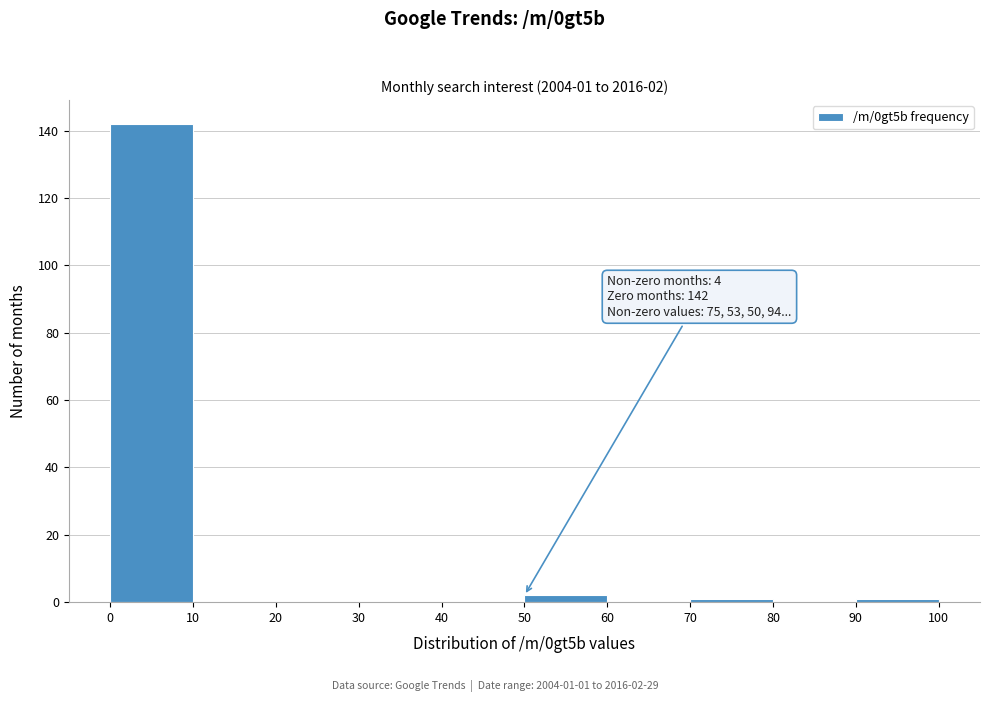

Over which range of the x-axis is the bar tallest?

0 to 10